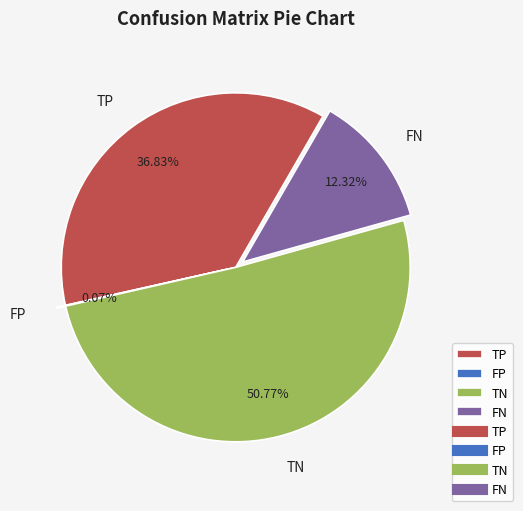

Which category has the biggest portion of the pie?

TN